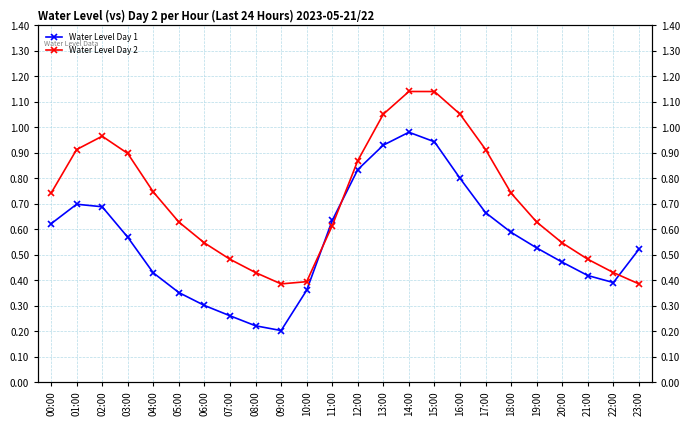

How many times do Water Level Day 1 and Water Level Day 2 cross each other?

3